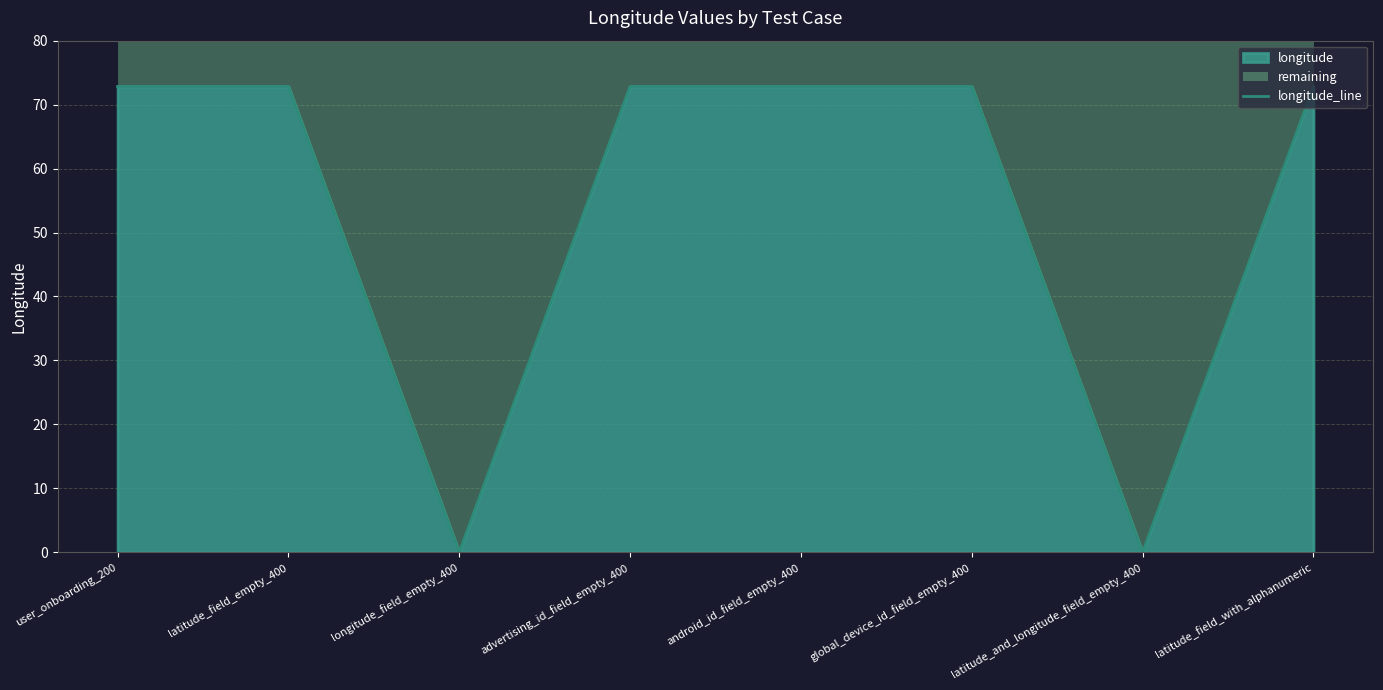

Reading right to left, transcribe all the data shown in this chart.

latitude_field_with_alphanumeric=72.8	latitude_and_longitude_field_empty_400=0.0	global_device_id_field_empty_400=72.8	android_id_field_empty_400=72.8	advertising_id_field_empty_400=72.8	longitude_field_empty_400=0.0	latitude_field_empty_400=72.8	user_onboarding_200=72.8